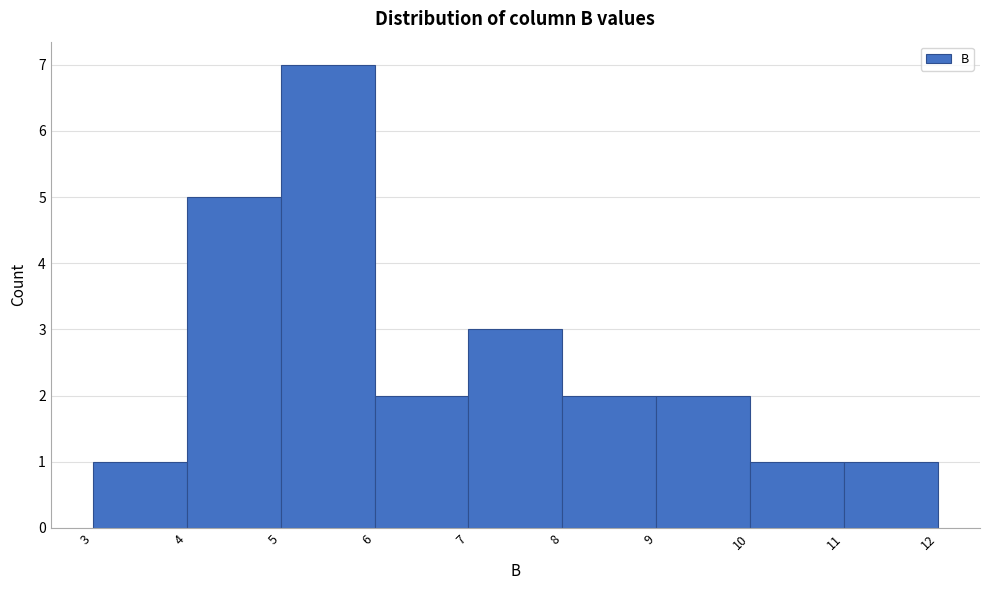

Reading left to right, transcribe this chart: for each bar, give the range it covers on the x-axis and its height. The values are not printed on the chart, so give them approximately, as read against the axis.

3 to 4: 1
4 to 5: 5
5 to 6: 7
6 to 7: 2
7 to 8: 3
8 to 9: 2
9 to 10: 2
10 to 11: 1
11 to 12: 1